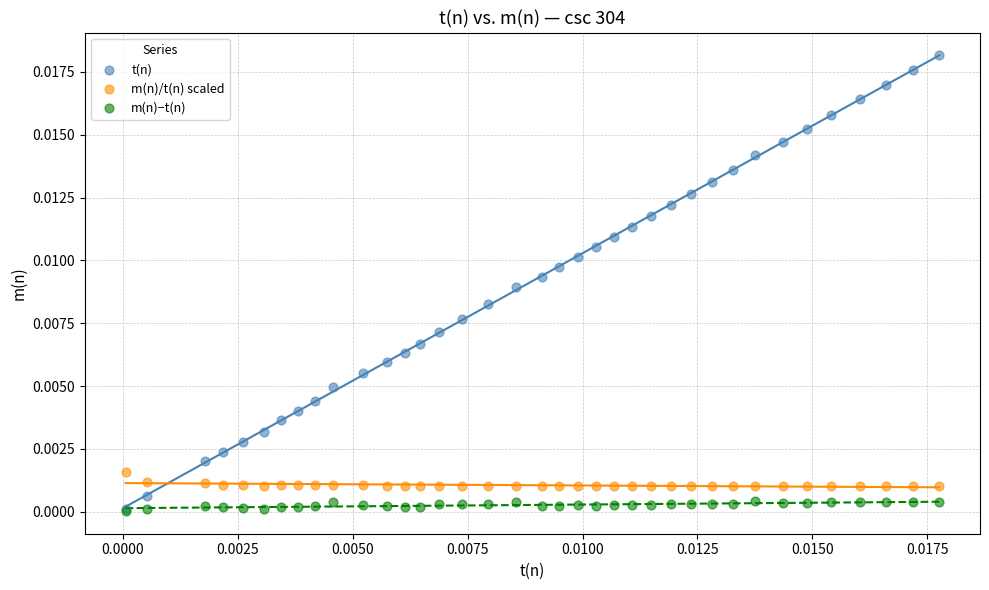

What are all the series names shown in the legend?

t(n), m(n)/t(n) scaled, m(n)−t(n)